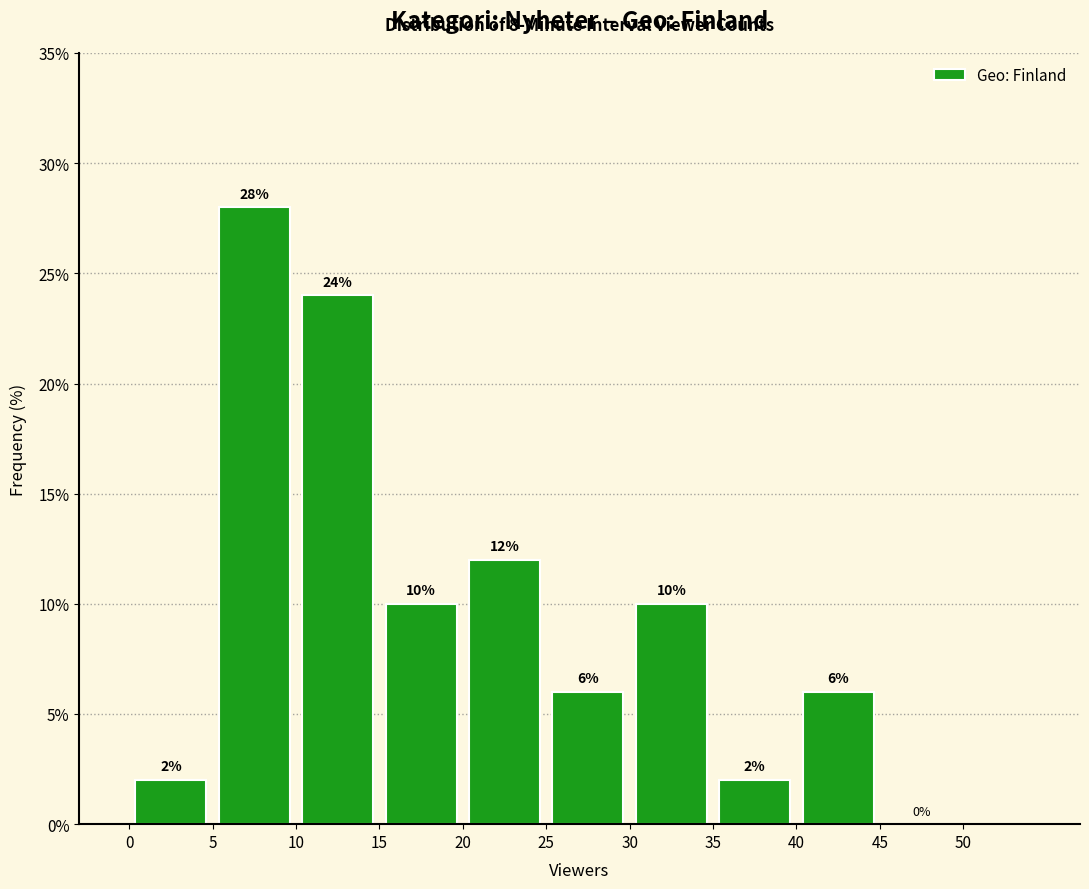

Over which range of the x-axis is the bar tallest?

5 to 10